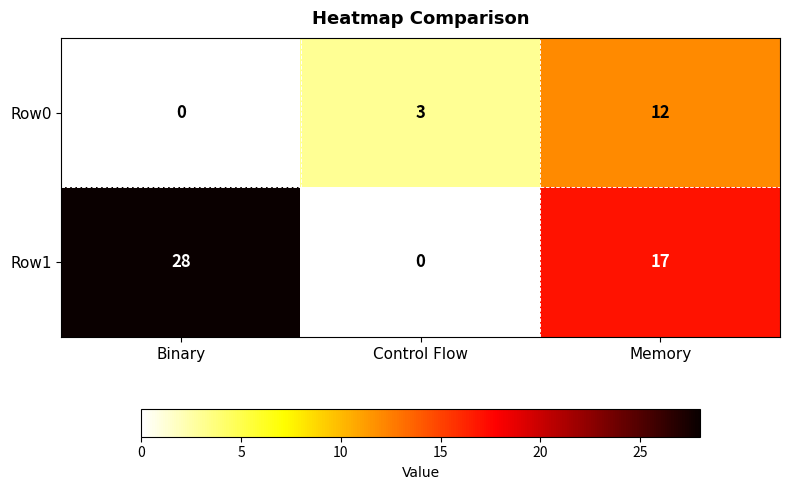

The value of Row0 at Binary is 0. True or false?

True